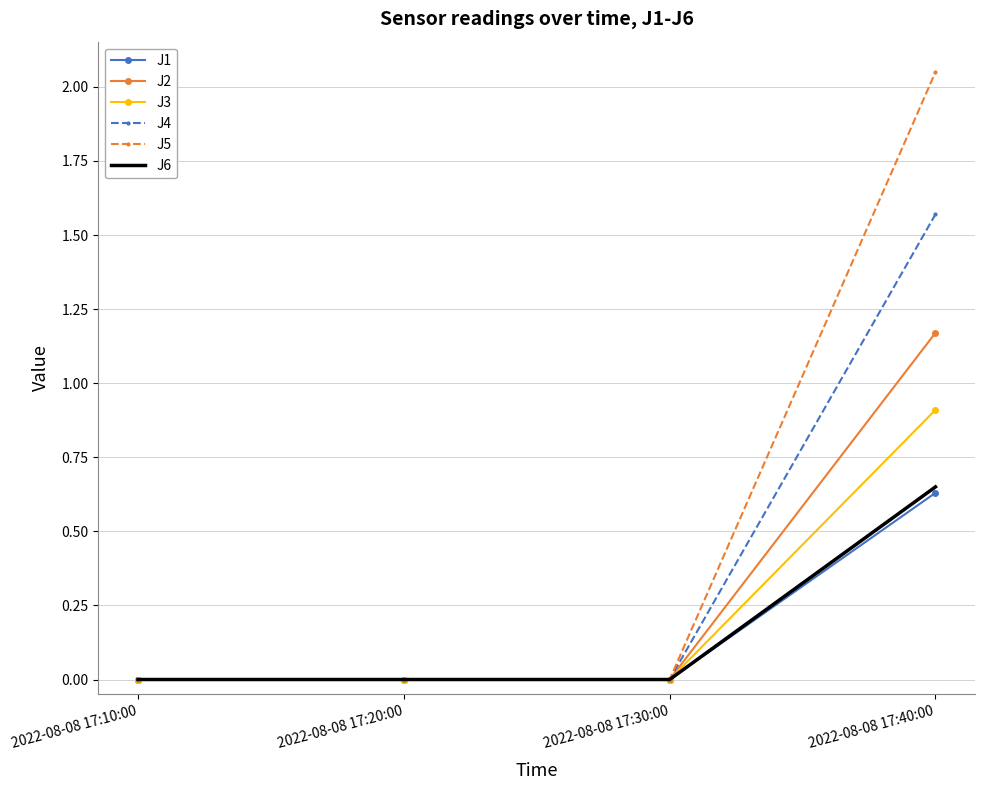

What is the difference between the highest and lowest values at 2022-08-08 17:40:00?

1.4